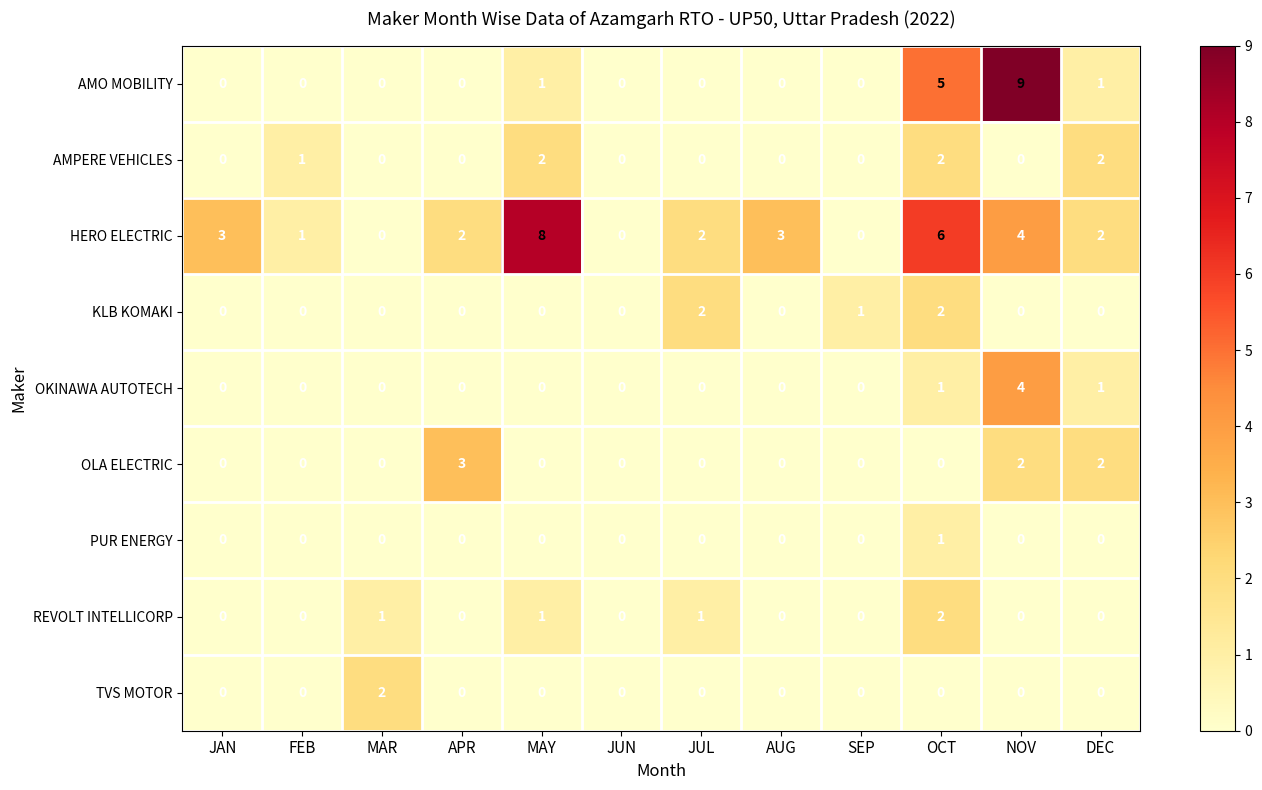

Count the OLA ELECTRIC values in the range 0 to 2.

11